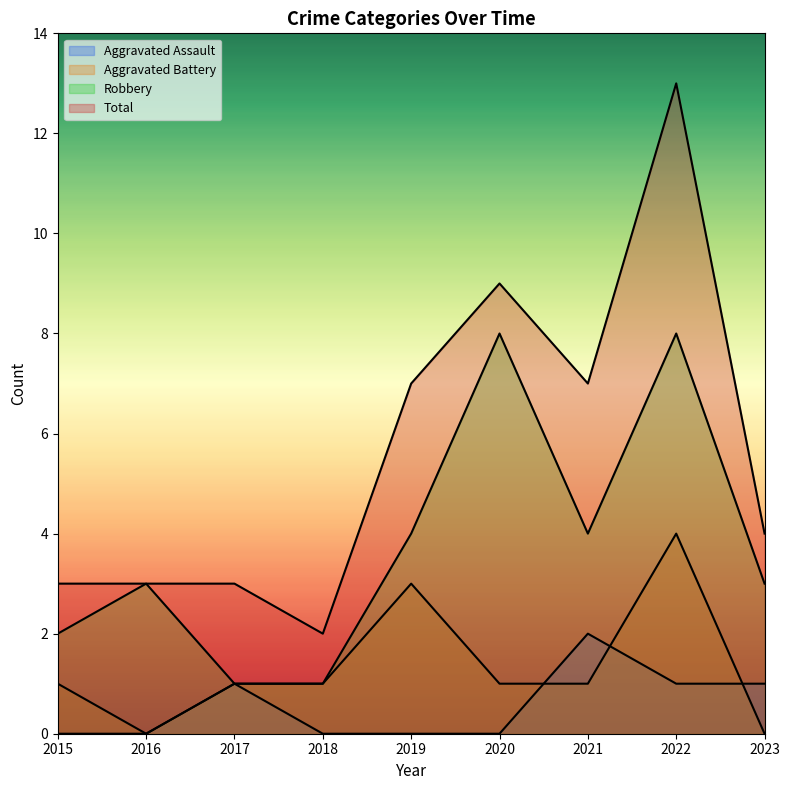

At which label does Total first exceed 4?

2019